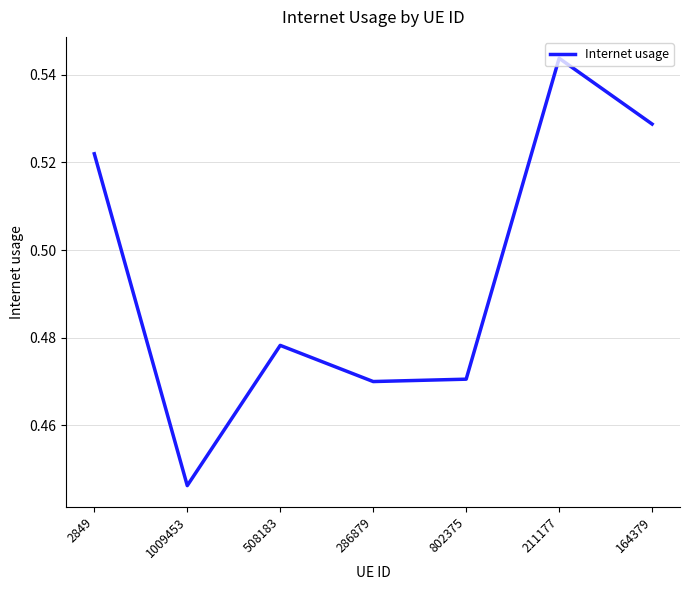

How many lines are shown in the chart?

1